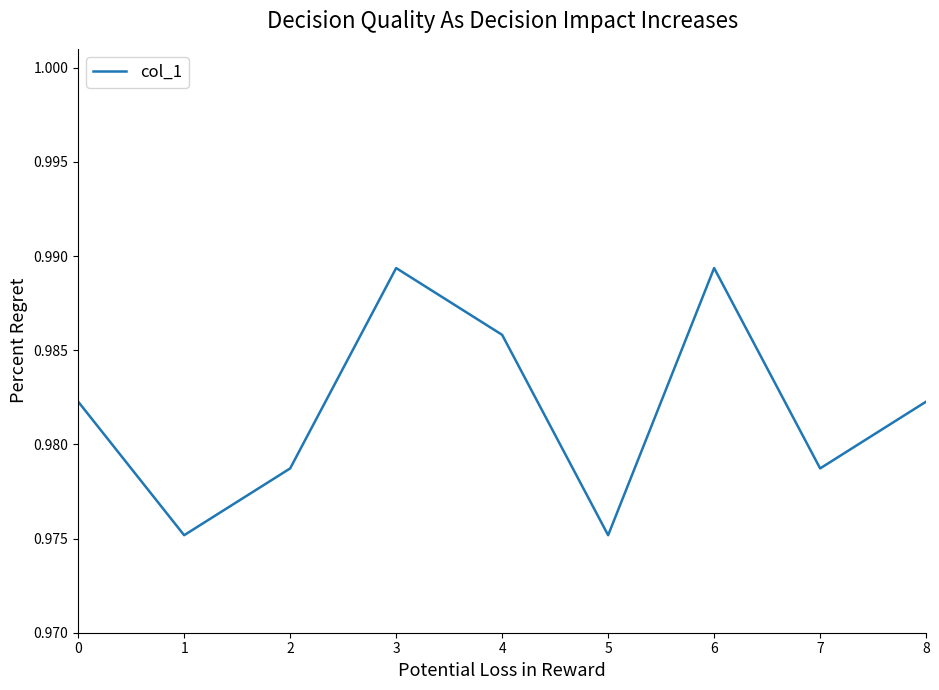

True or false: the data has more than 2 interior local peaks.

False